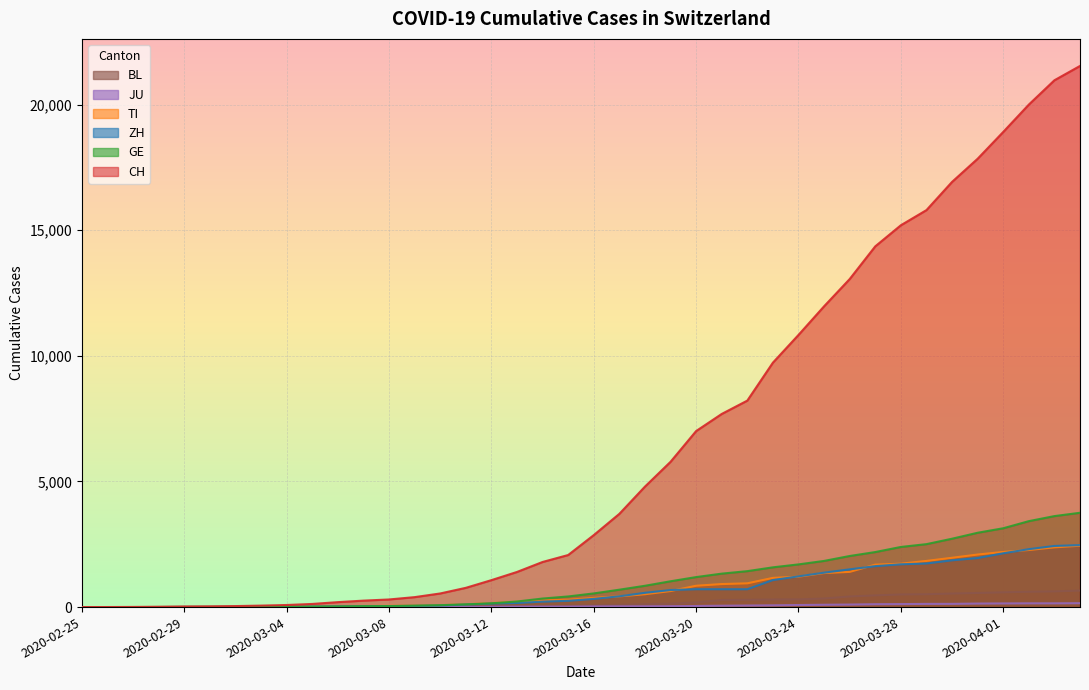

How many categories are shown in the chart?

40